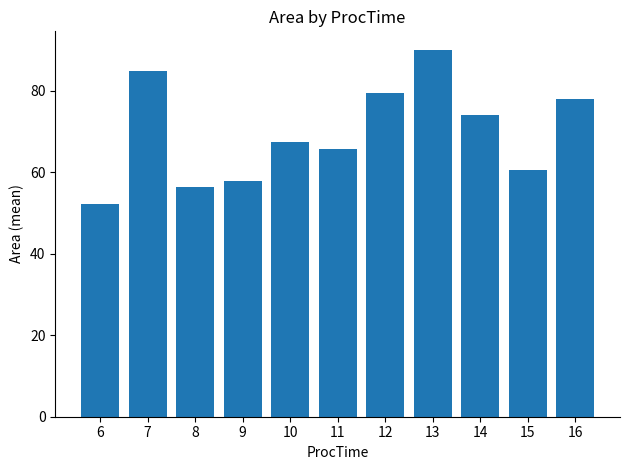

Rank the categories by value from highest to lowest.

13, 7, 12, 16, 14, 10, 11, 15, 9, 8, 6